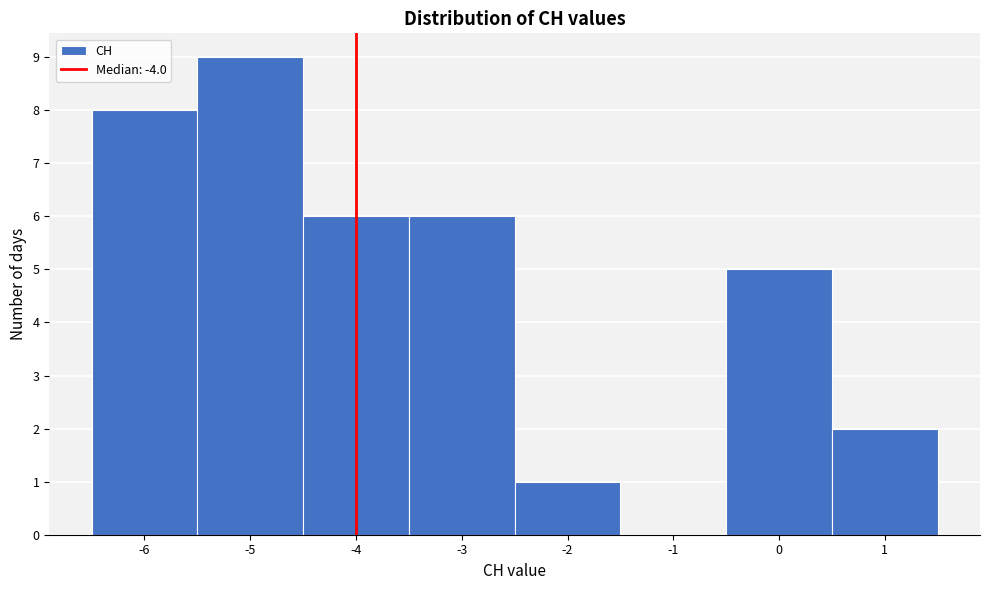

Reading left to right, transcribe this chart: for each bar, give the range it covers on the x-axis and its height. The values are not printed on the chart, so give them approximately, as read against the axis.

-6.5 to -5.5: 8
-5.5 to -4.5: 9
-4.5 to -3.5: 6
-3.5 to -2.5: 6
-2.5 to -1.5: 1
-1.5 to -0.5: 0
-0.5 to 0.5: 5
0.5 to 1.5: 2